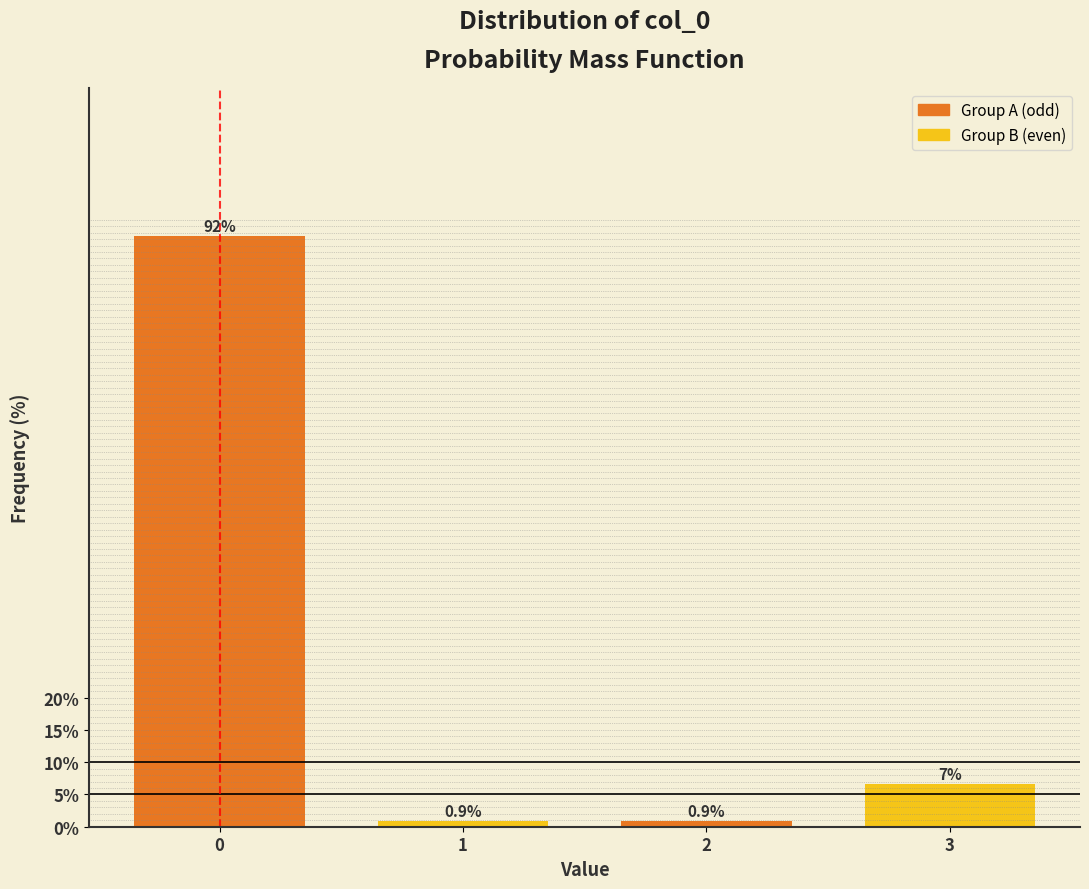

Reading right to left, transcribe all the data shown in this chart.

6.6	0.9	0.9	91.5